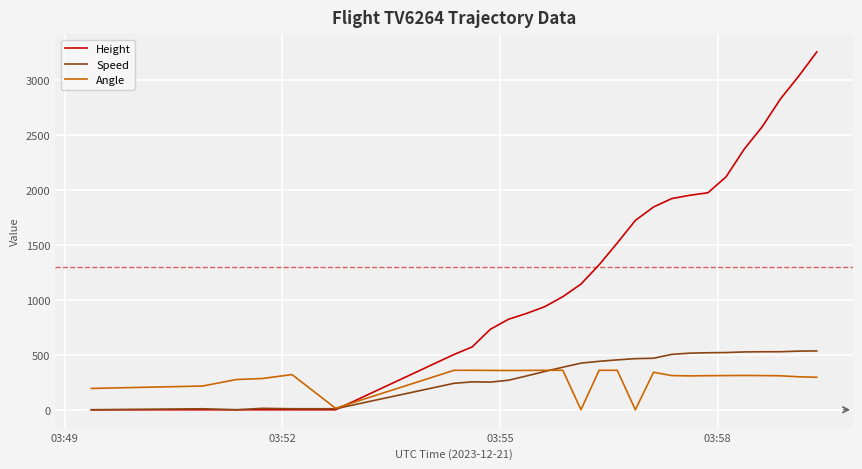

What is the average value of the Height series?

1297.7